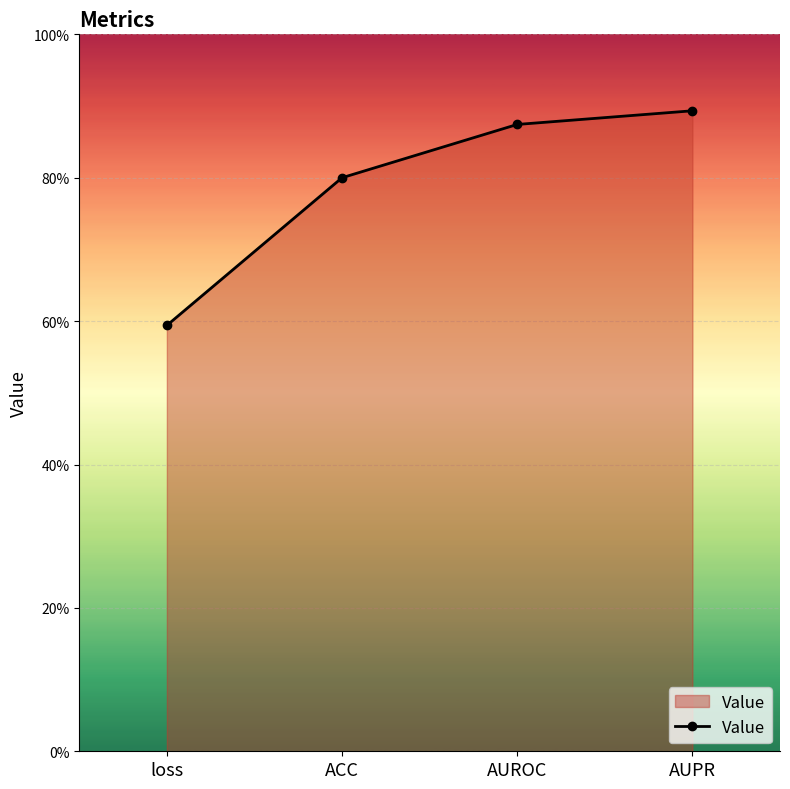

Between AUROC and ACC, which is larger?

AUROC